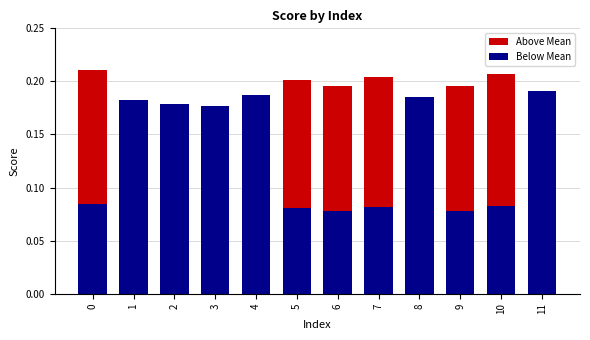

How many values are between 0 and 1?

12